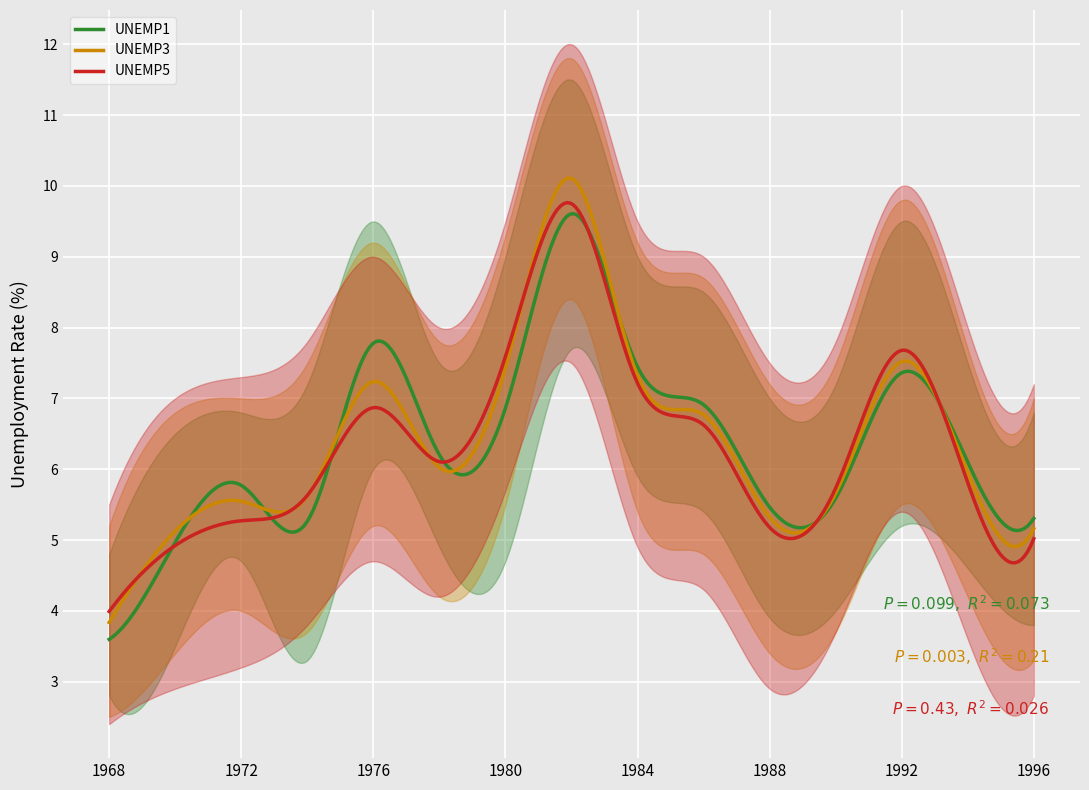

How many interior local peaks does the UNEMP1 series have?

4